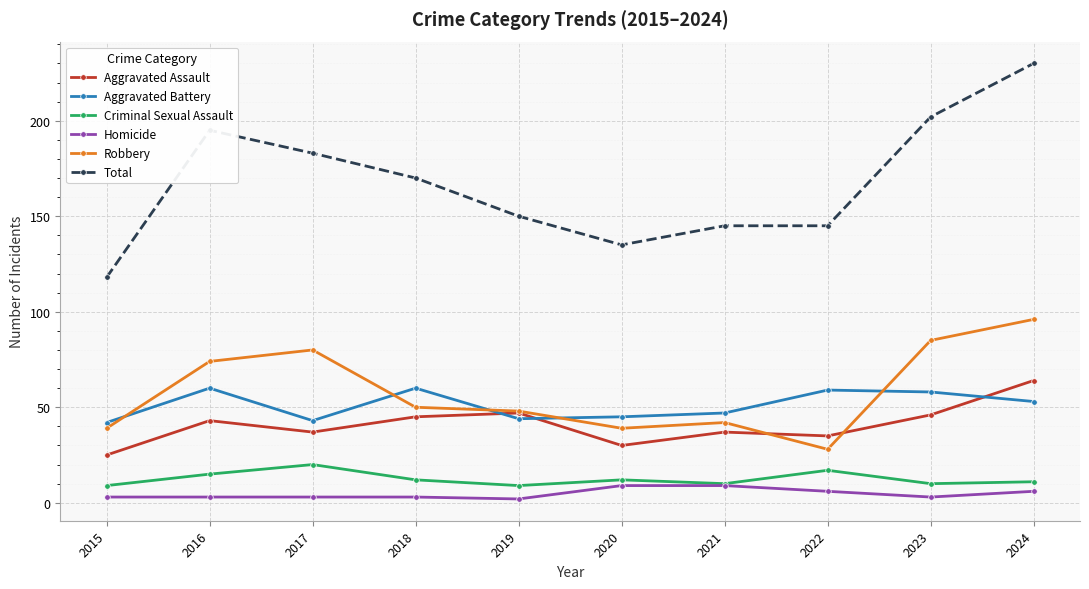

True or false: Aggravated Battery has a value of 68 at 2015.

False